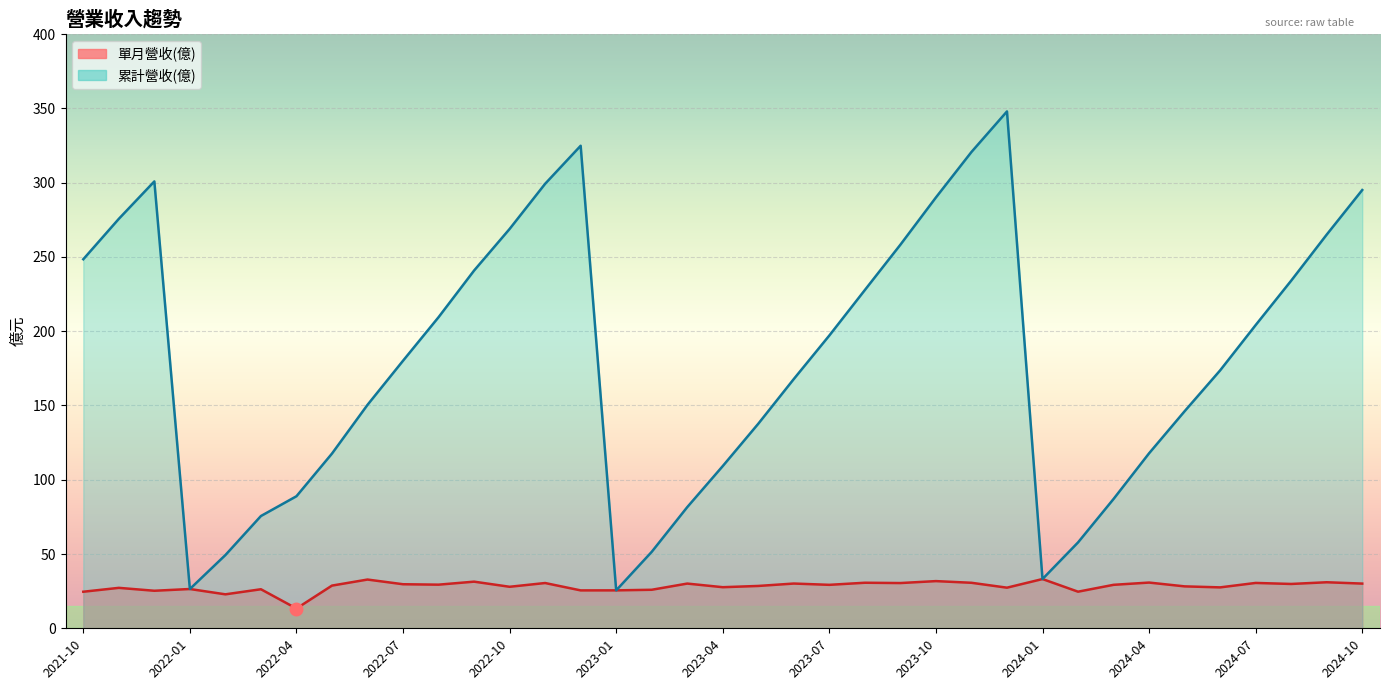

Is the value of 單月營收(億) at 2024-06 greater than the value of 累計營收(億) at 2023-07?

No